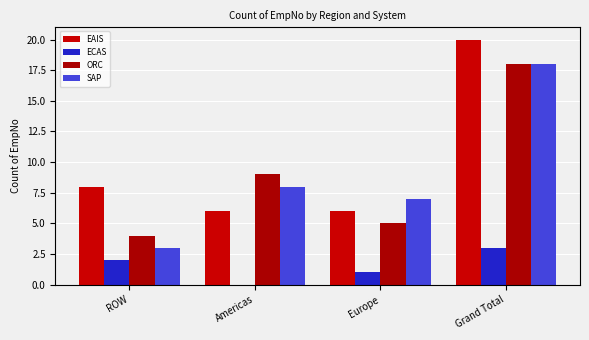

Reading left to right, extract all data points from this chart.

EAIS: 8	6	6	20
ECAS: 2	0	1	3
ORC: 4	9	5	18
SAP: 3	8	7	18